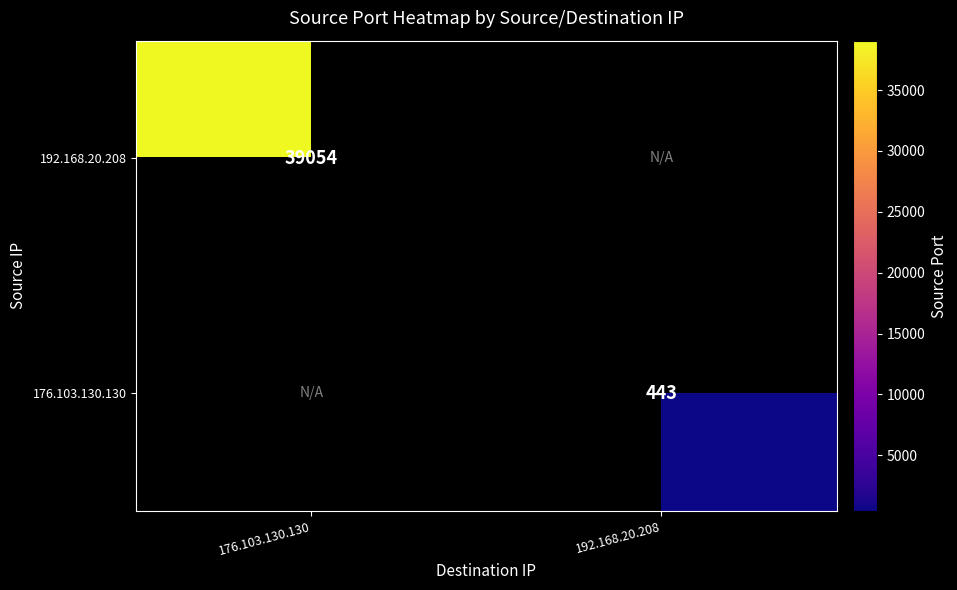

The value of 176.103.130.130 at 192.168.20.208 is 443. True or false?

True